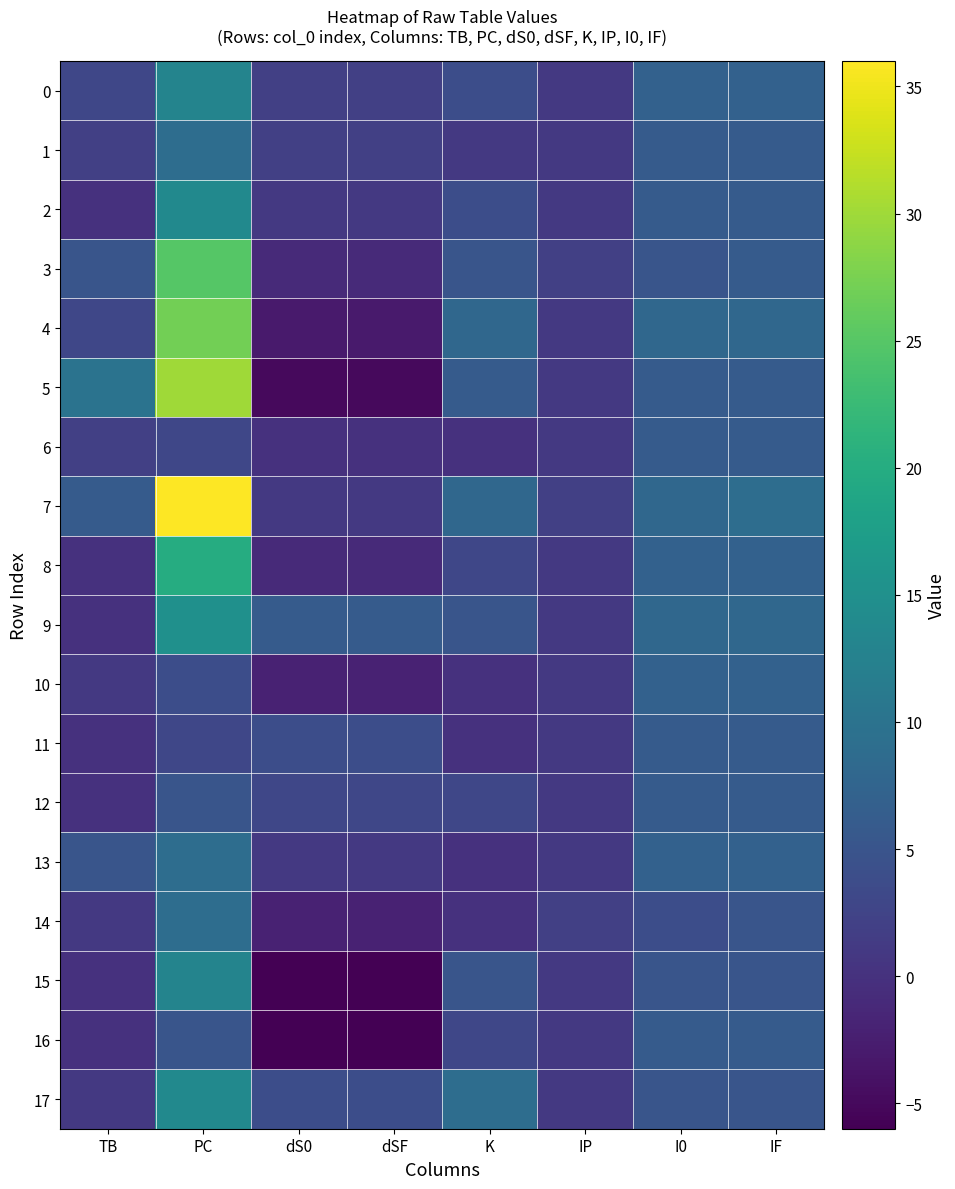

Which series has the largest range (max minus min)?

5